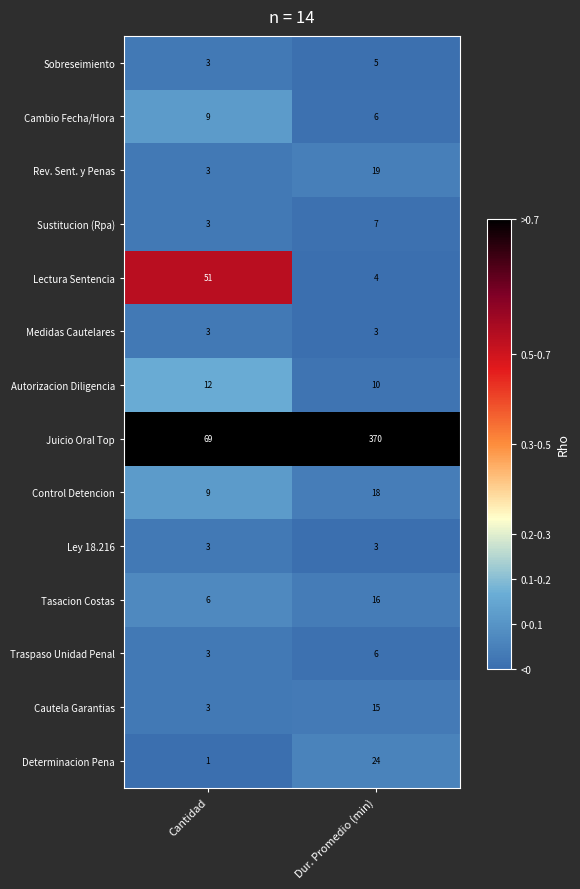

Rank the categories by Lectura Sentencia value from lowest to highest.

Dur. Promedio (min), Cantidad